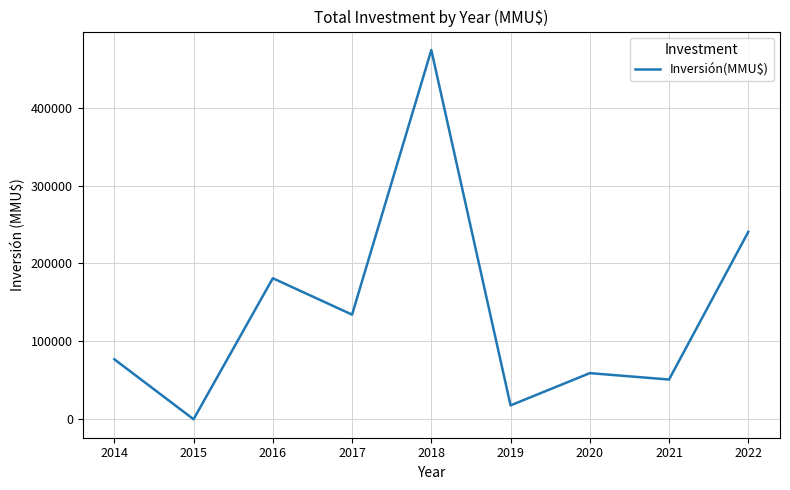

Reading left to right, what are all the values shown in this chart?

77000	1	181000	134286	473944	17800	59213	51000	240551